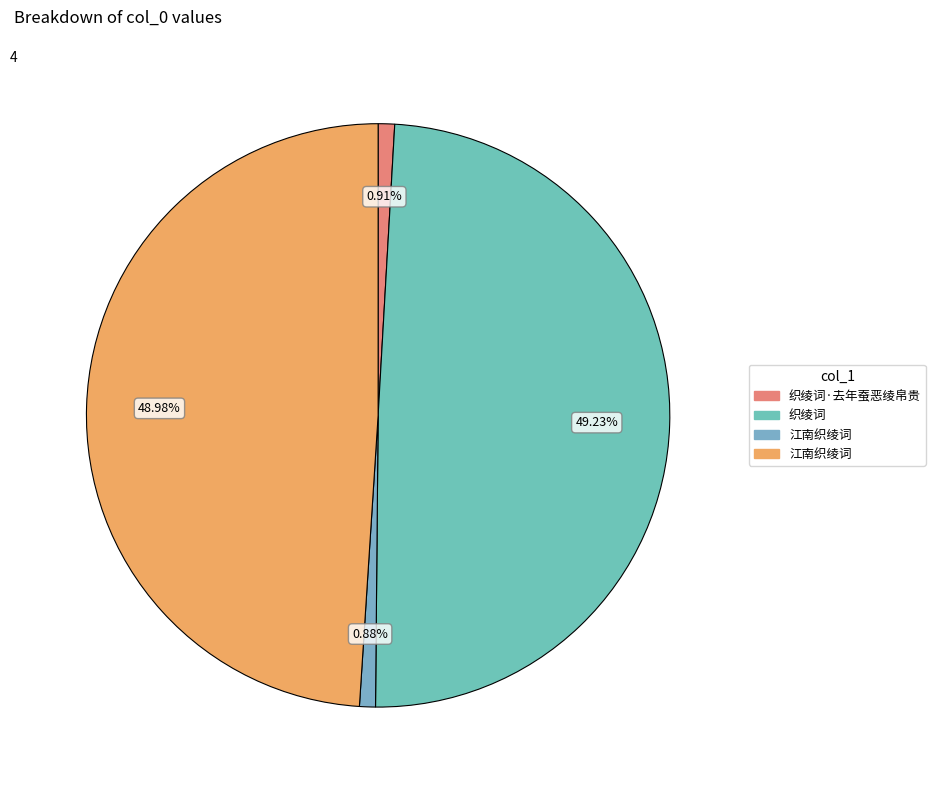

How many segments does this pie chart have?

4